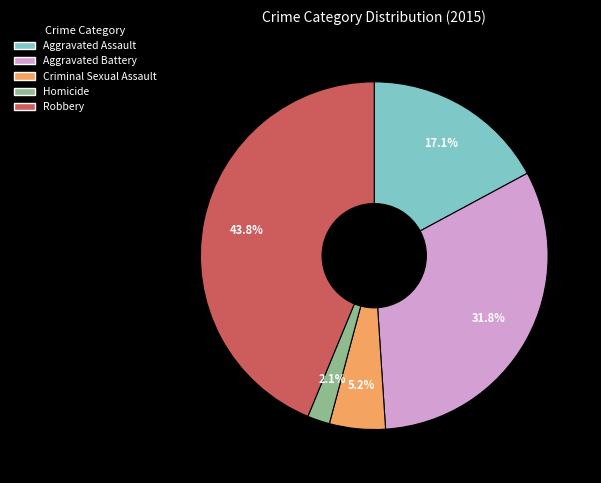

To the nearest percent, what portion does Criminal Sexual Assault represent?

5%